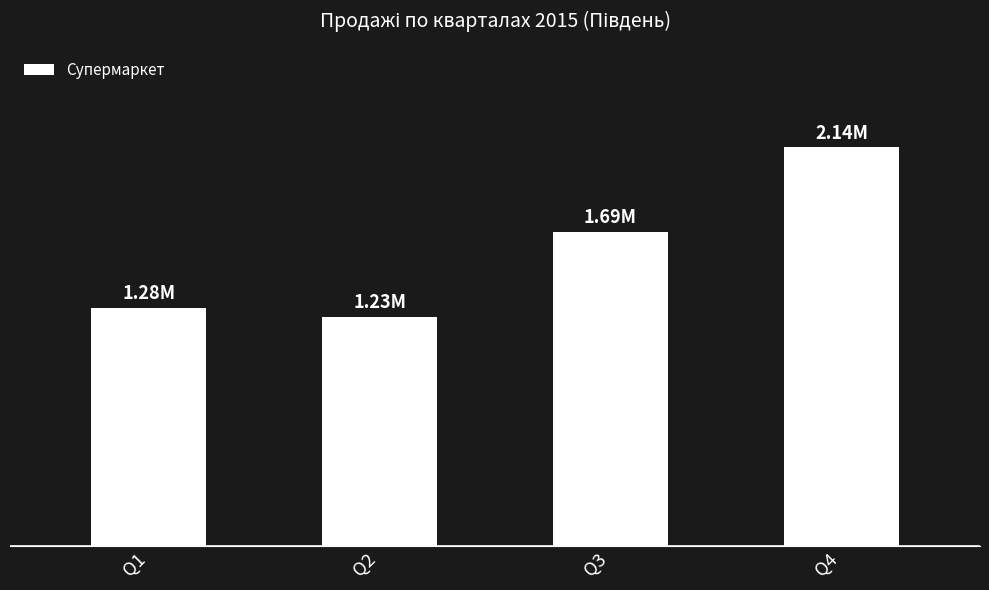

Rank the categories by value from highest to lowest.

Q4, Q3, Q1, Q2